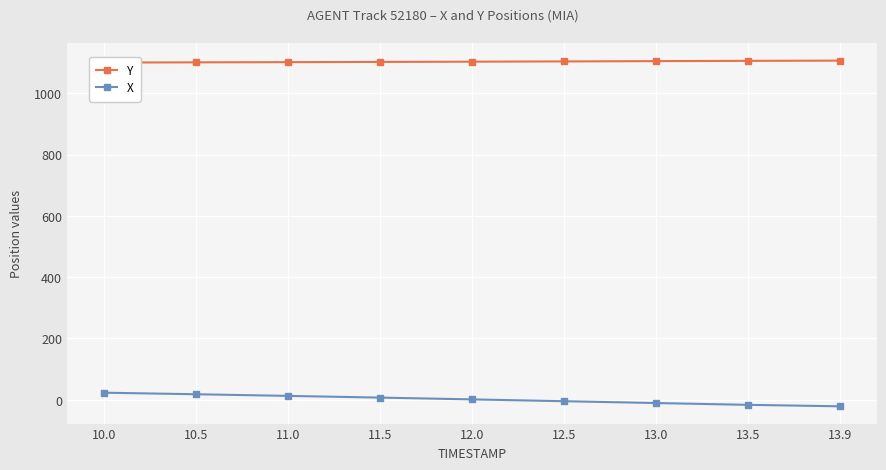

What is the spread (max minus min) of values at 12.5?

1108.7